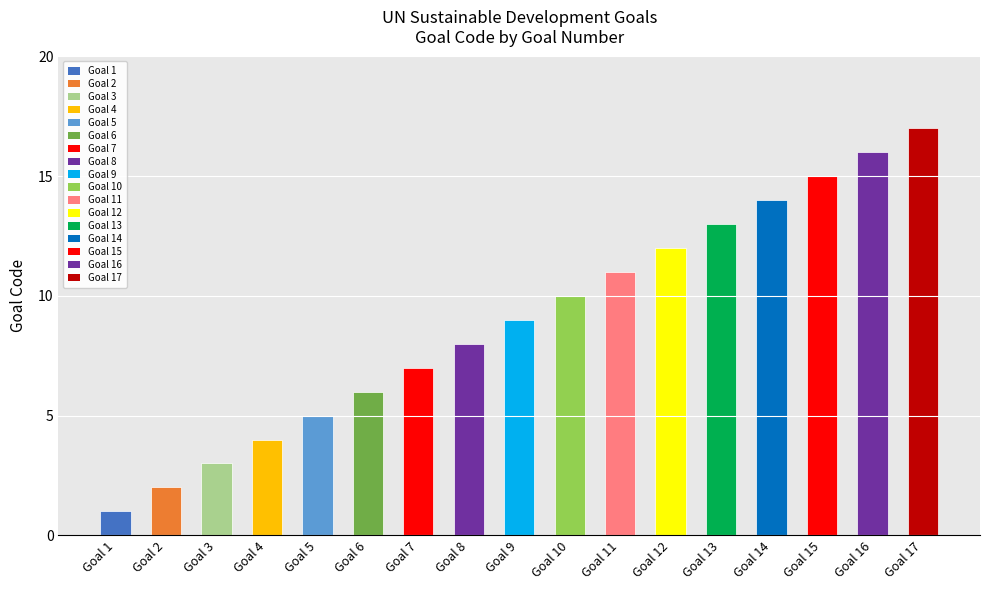

What is the difference between the maximum and minimum values?

16